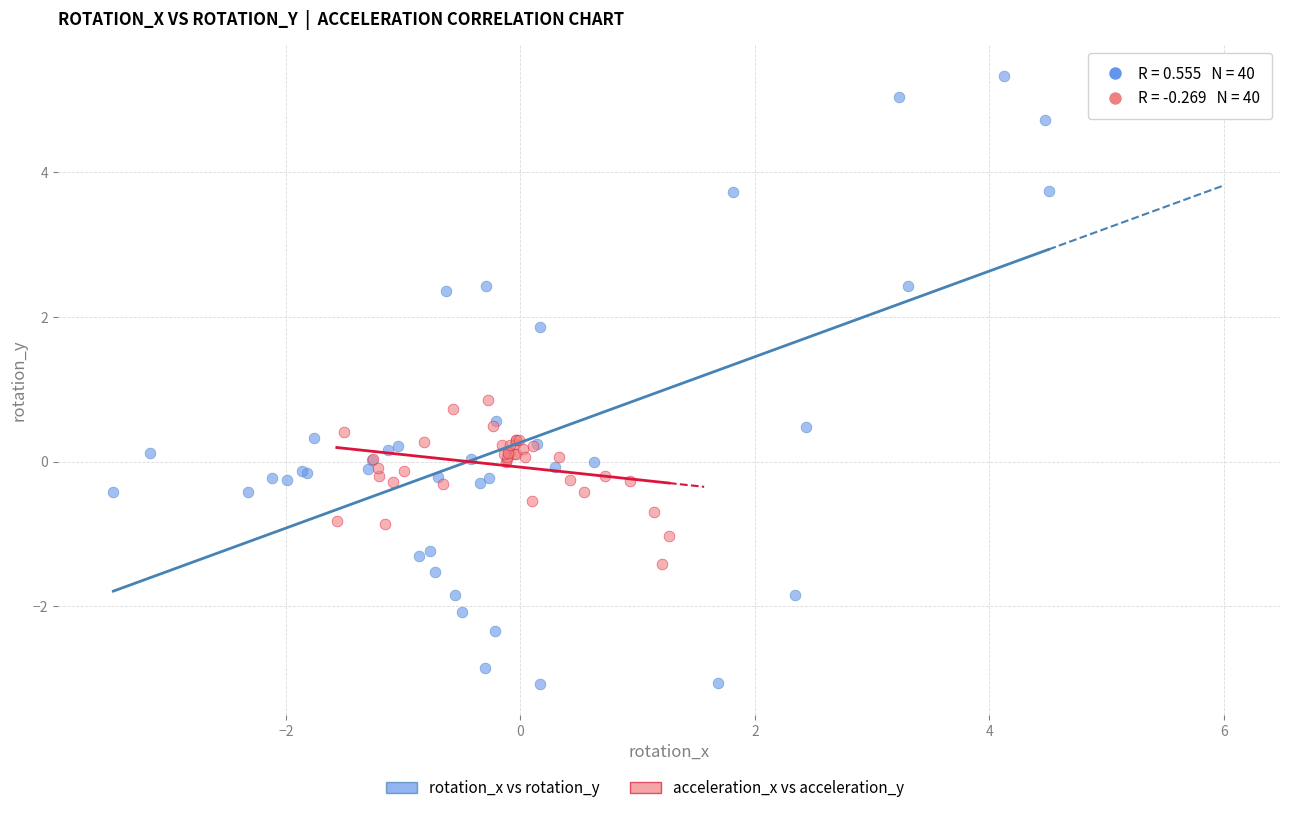

Which series reaches the maximum Y coordinate?

rotation_x vs rotation_y